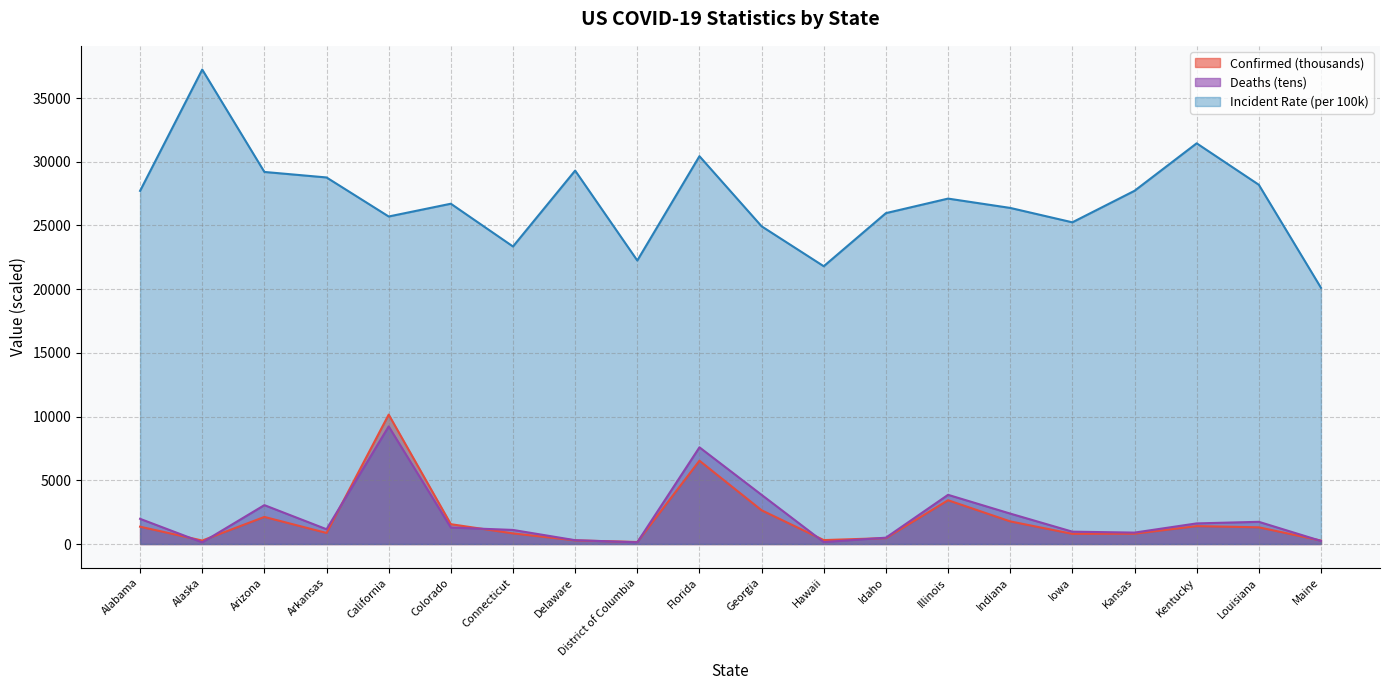

In Confirmed, how many points are lower than both neighbors (excluding endpoints)?

5